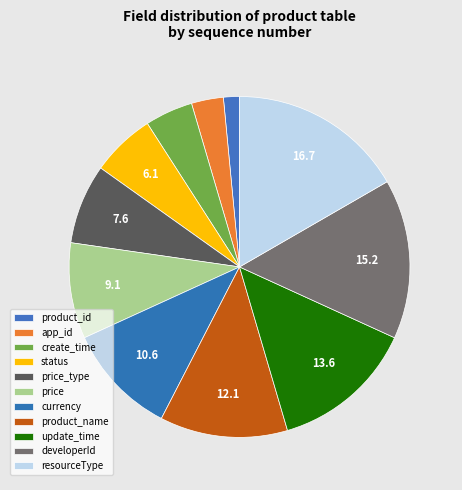

To the nearest percent, what percentage of the pie is app_id?

3%